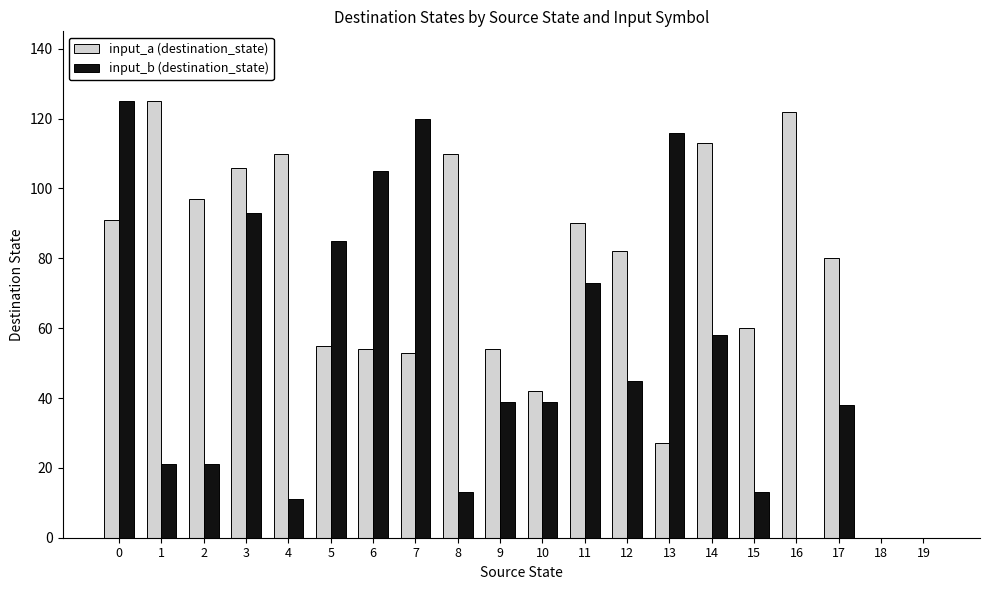

Which series has the largest total across all categories?

input_a (destination_state)